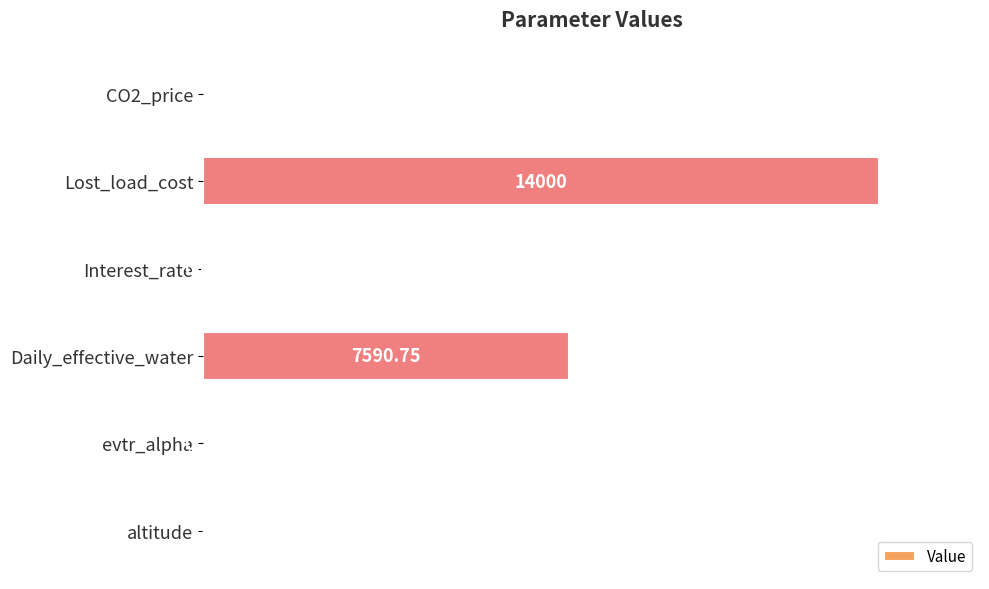

Between Lost_load_cost and CO2_price, which is larger?

Lost_load_cost